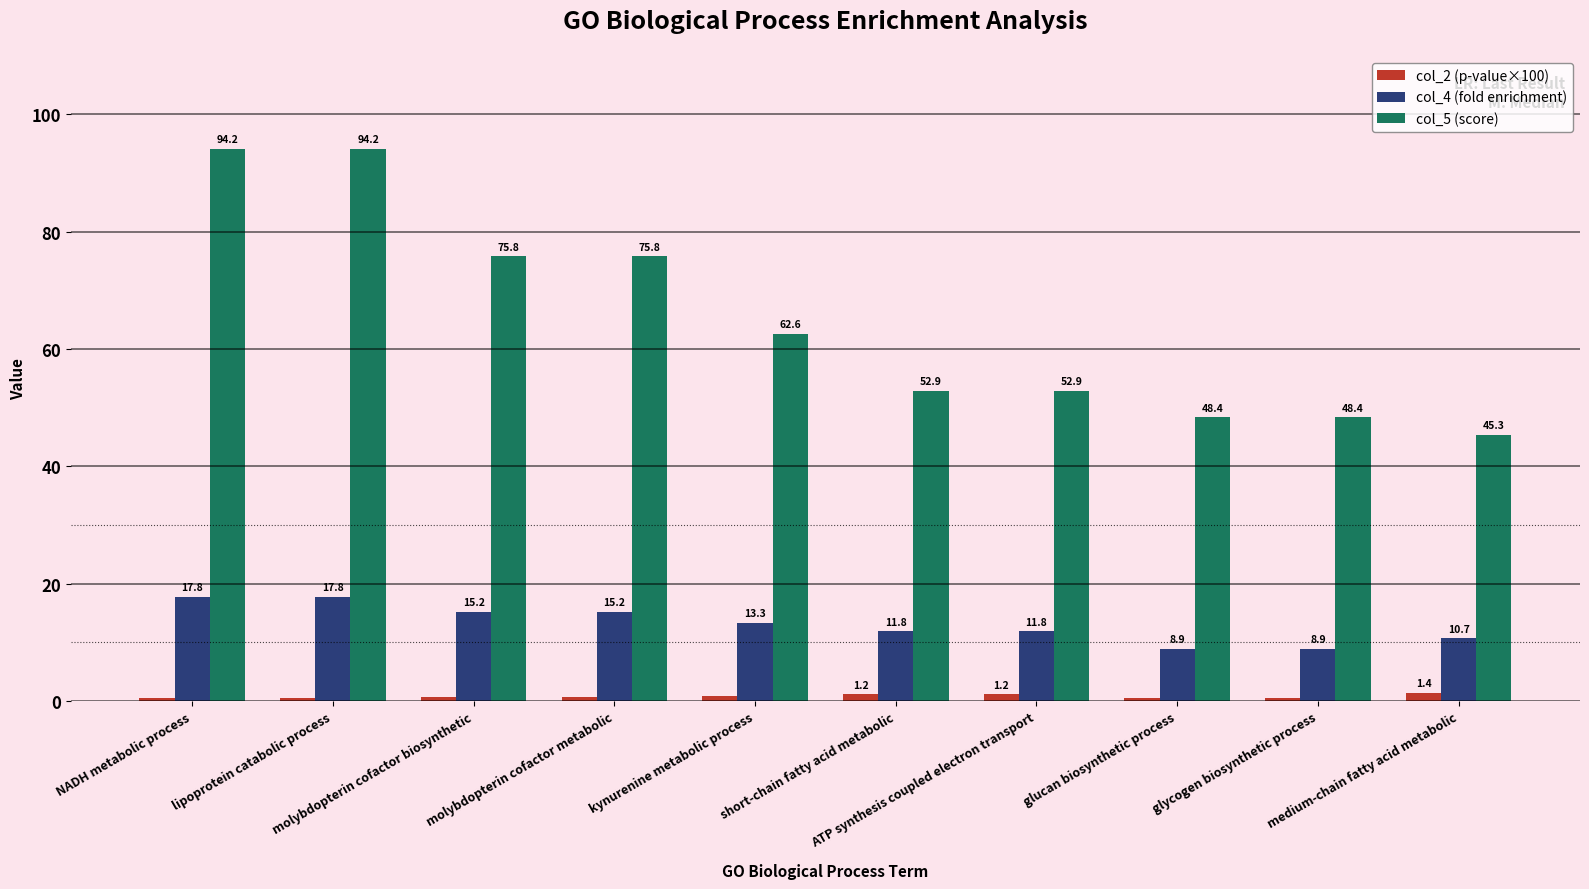

What is the label of the 1st bar from the left?

NADH metabolic process